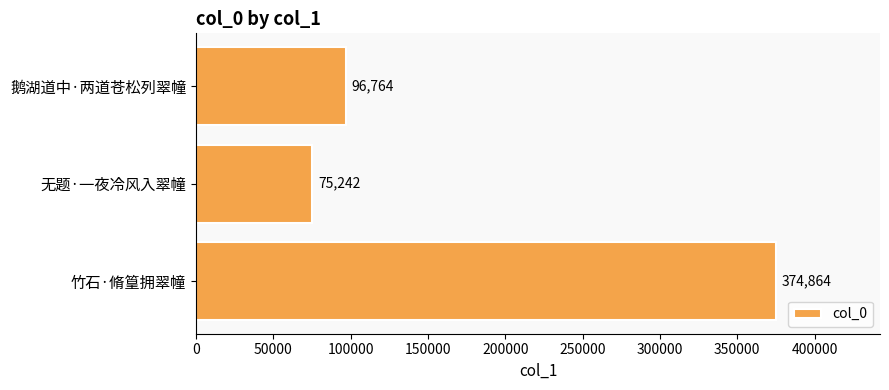

Rank the categories by value from highest to lowest.

竹石·脩篁拥翠幢, 鹅湖道中·两道苍松列翠幢, 无题·一夜冷风入翠幢